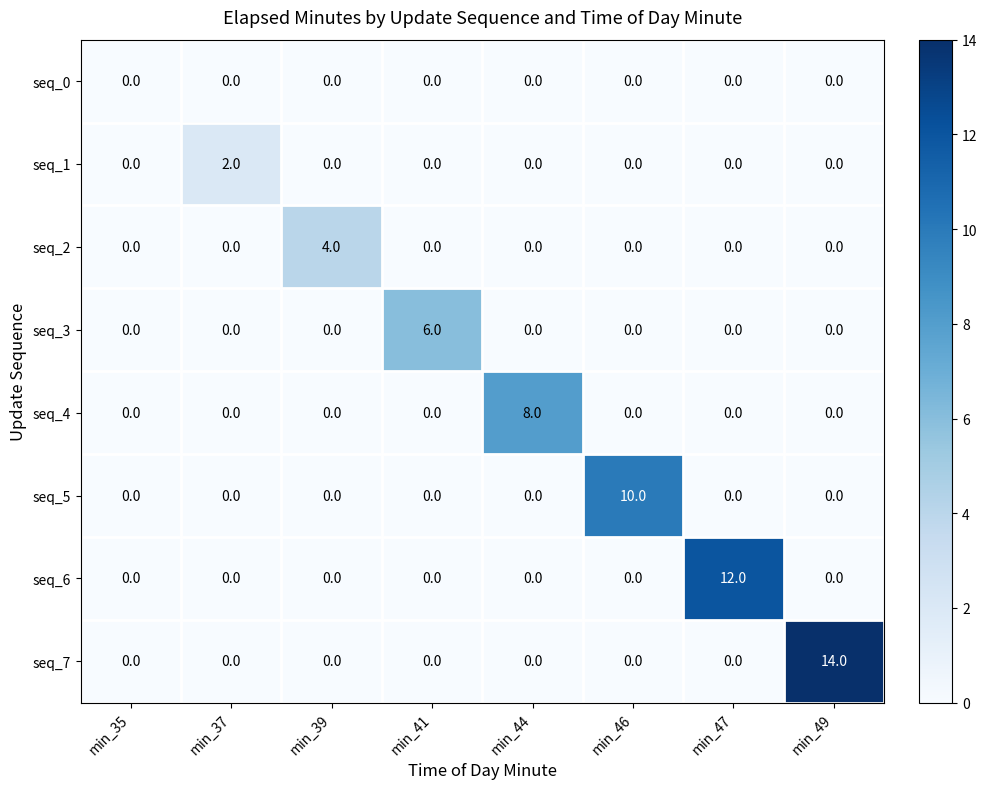

Which series changed the most between min_35 and min_47?

seq_6